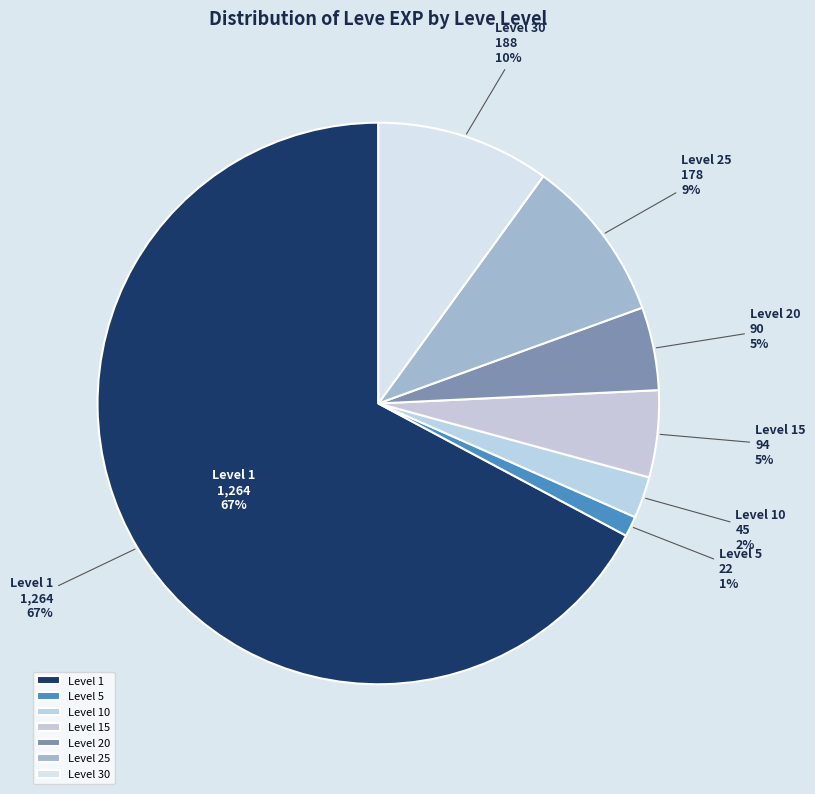

Is it true that 1 is 1% of the pie?

False